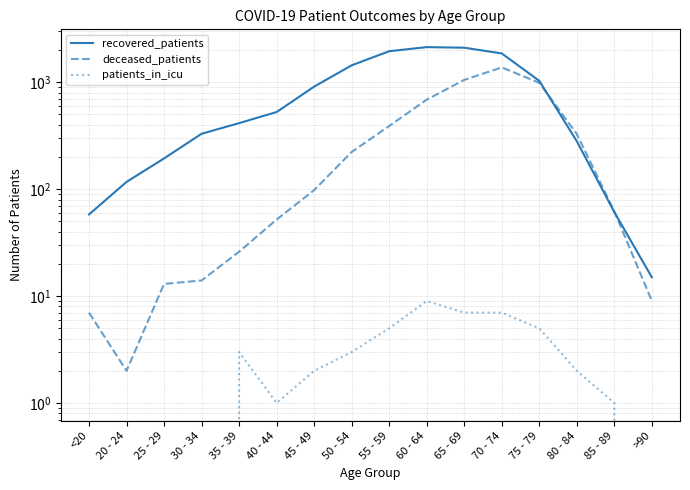

Between 35 - 39 and 40 - 44, which series saw the biggest shift?

recovered_patients